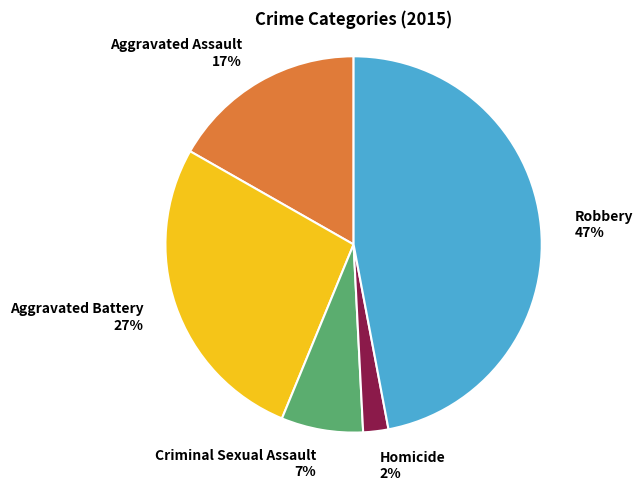

To the nearest percent, what is the difference between the largest and smallest slice percentages?

45%